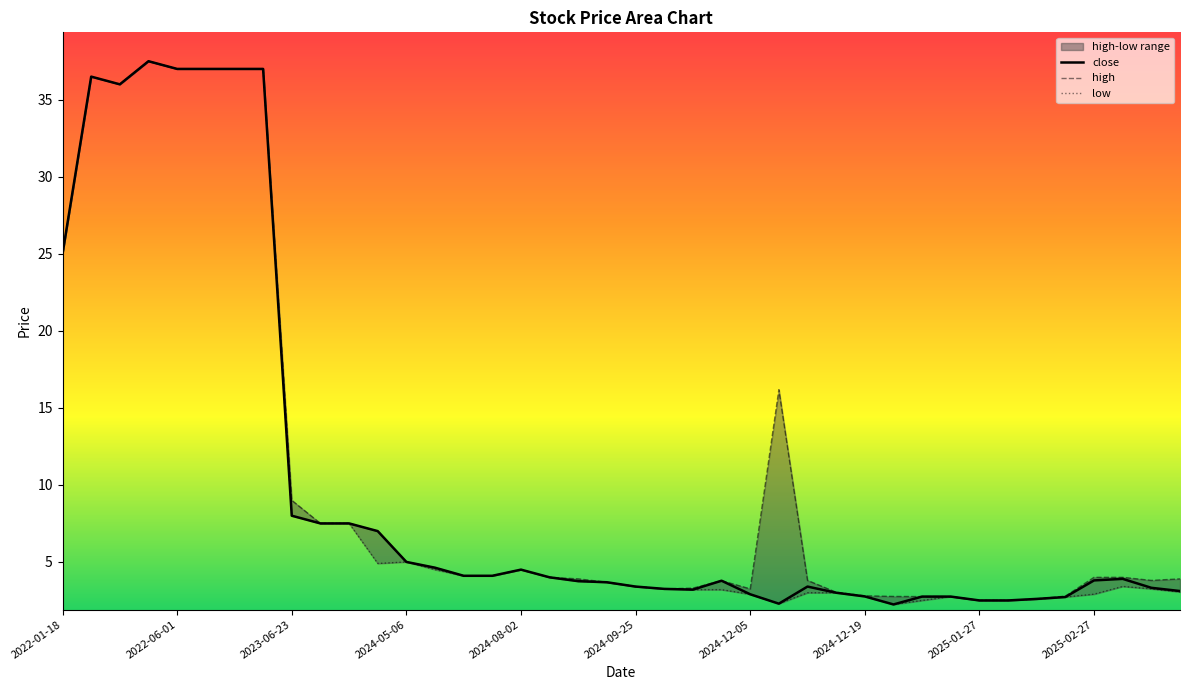

What position from the left is 2023-06-23?

9